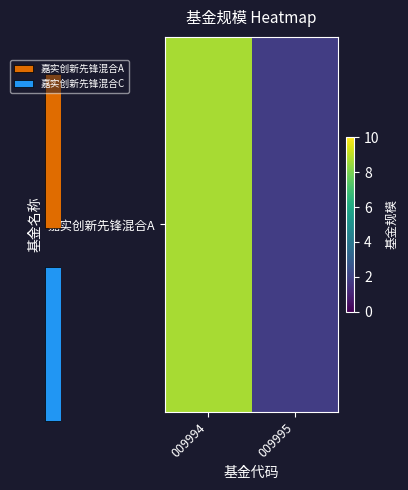

The value at 009994 is 4.2. True or false?

False